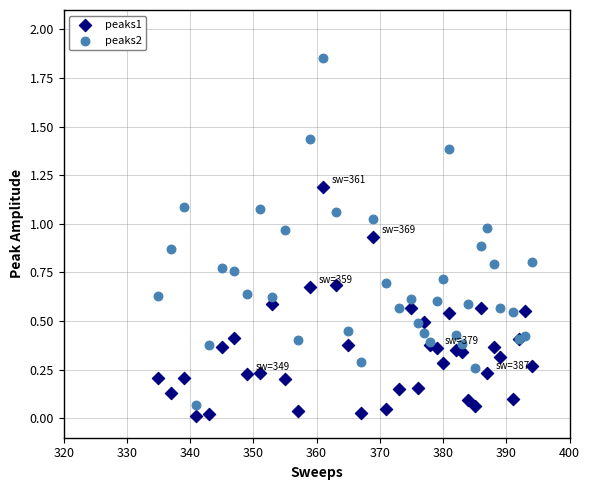

Which series reaches the maximum Y coordinate?

peaks2